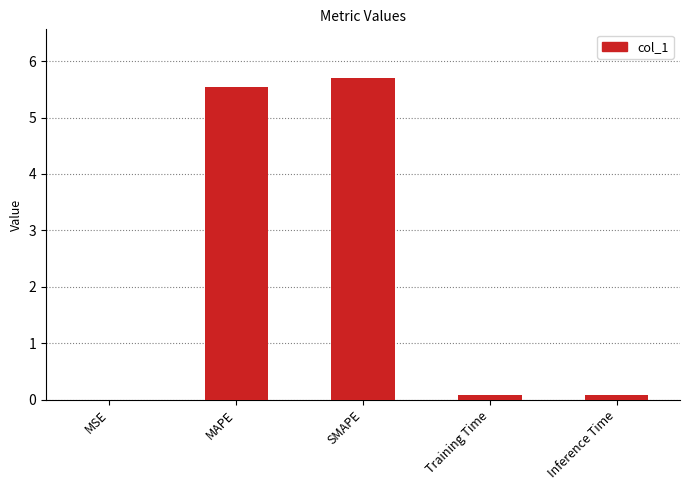

Is it true that the value at SMAPE is 5.7?

True